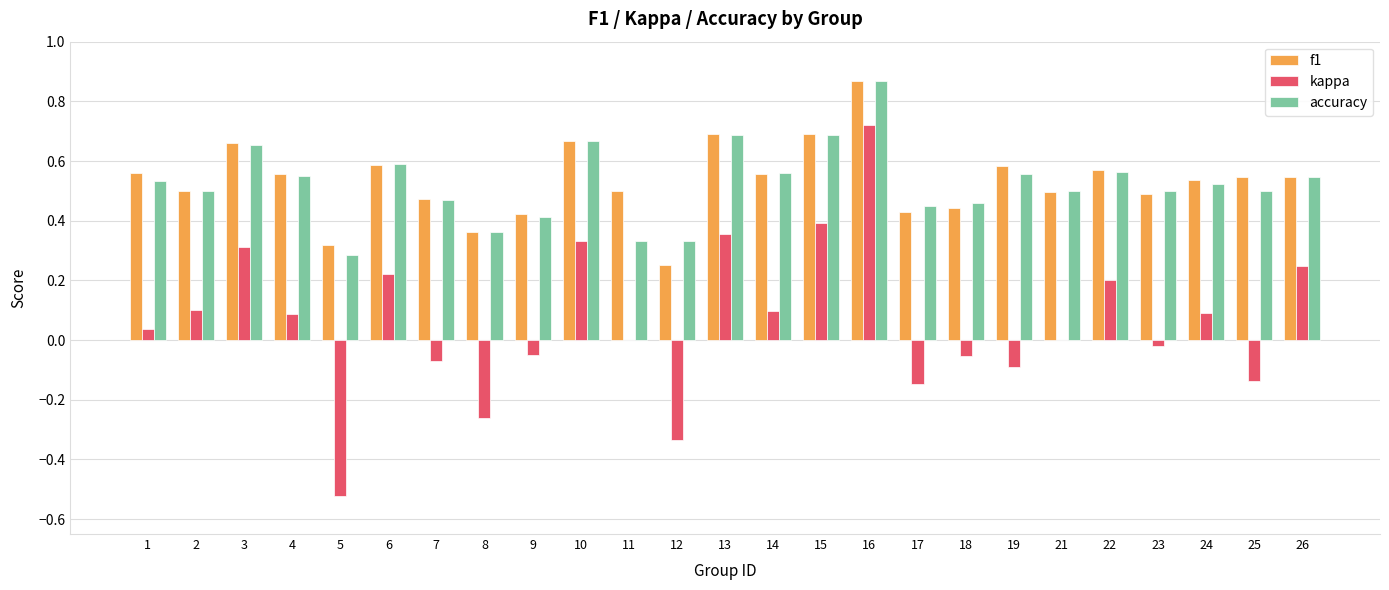

At which category is the sum across all series the highest?

16